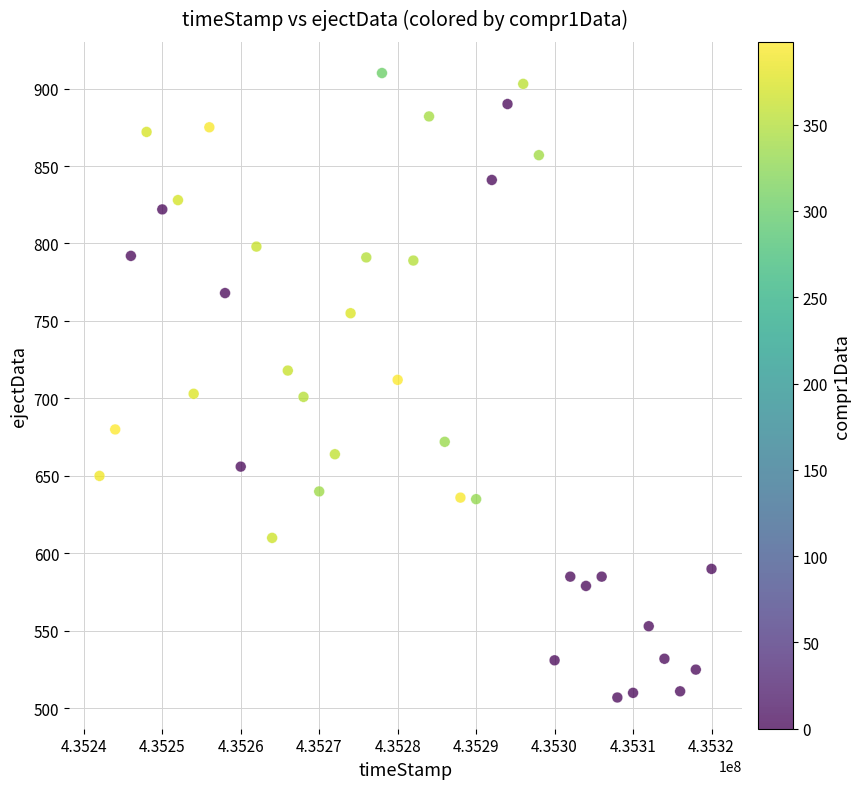

What is the range of X values (max minus min)?

78000